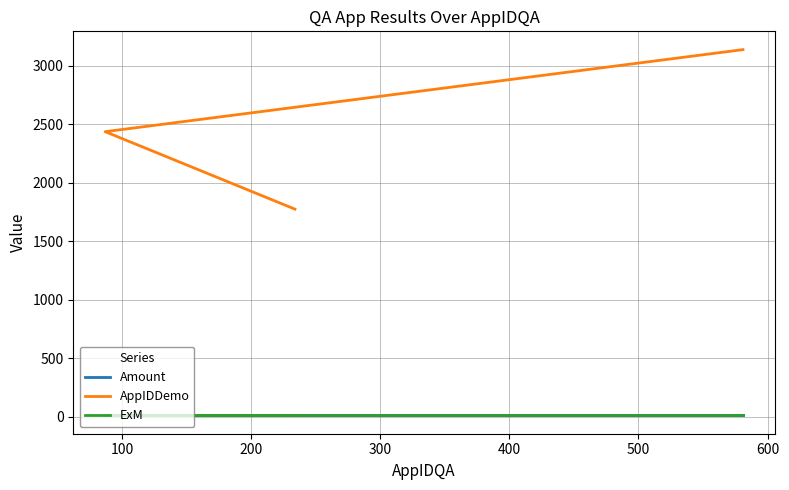

How many lines are shown in the chart?

3